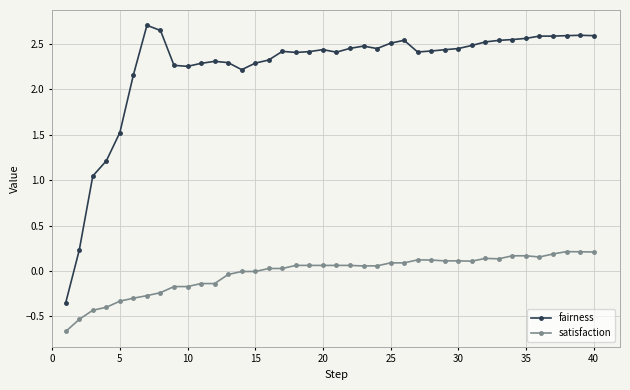

Which series has the largest total across all categories?

fairness